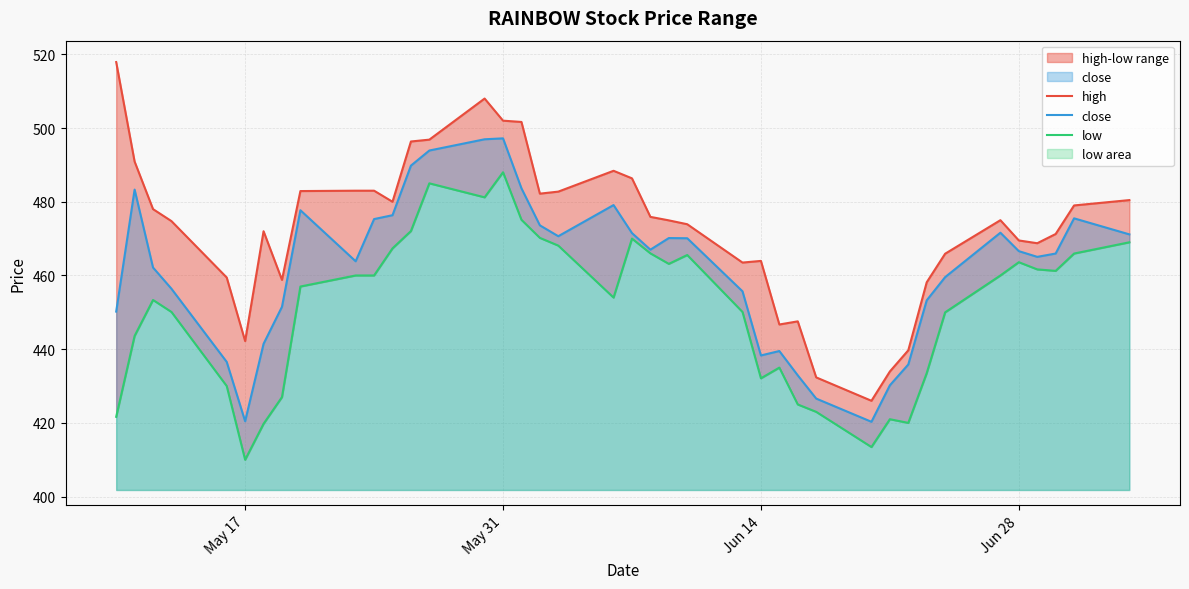

What is the minimum value for close?

420.3